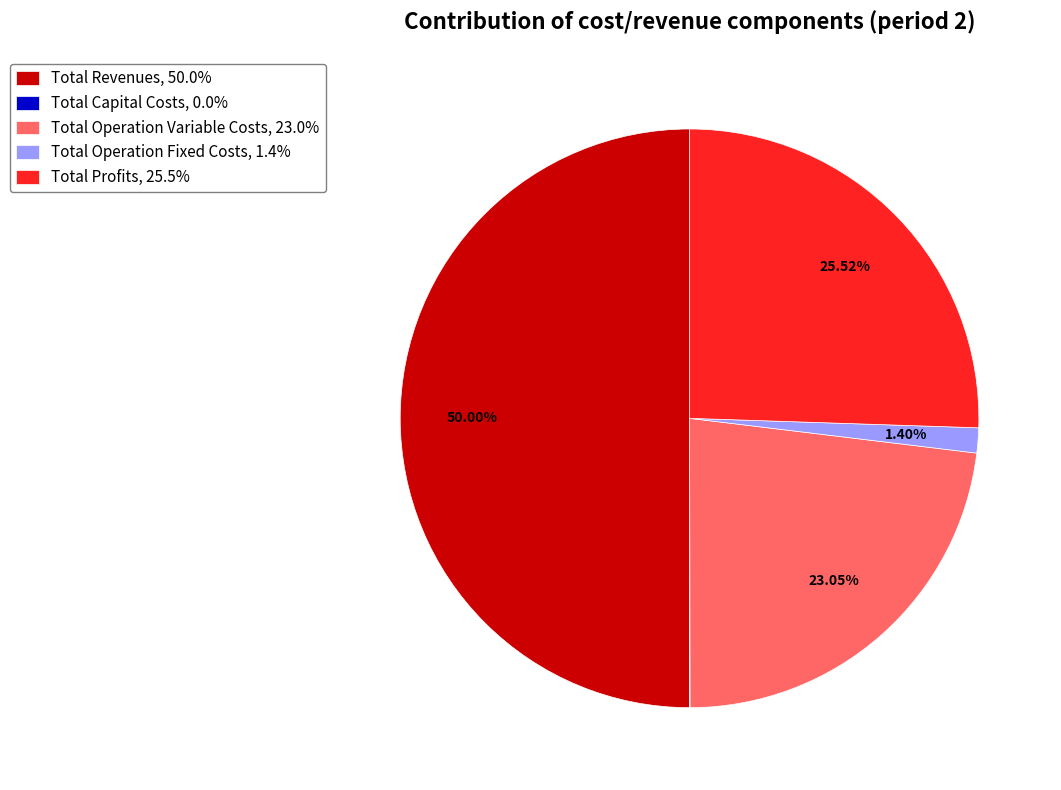

Do Total Profits, 25.5% and Total Operation Variable Costs, 23.0% together represent more than half of the pie?

No